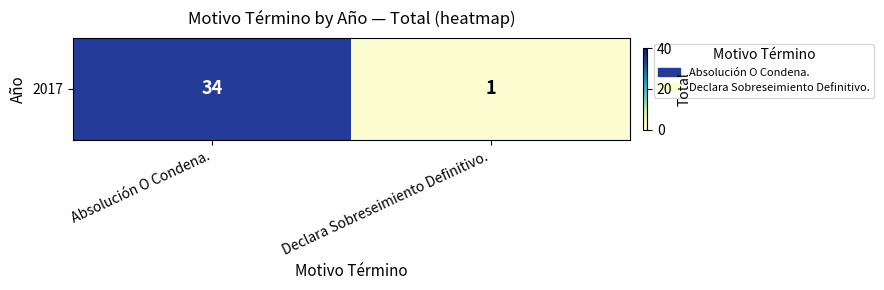

What is the sum of all values?

35